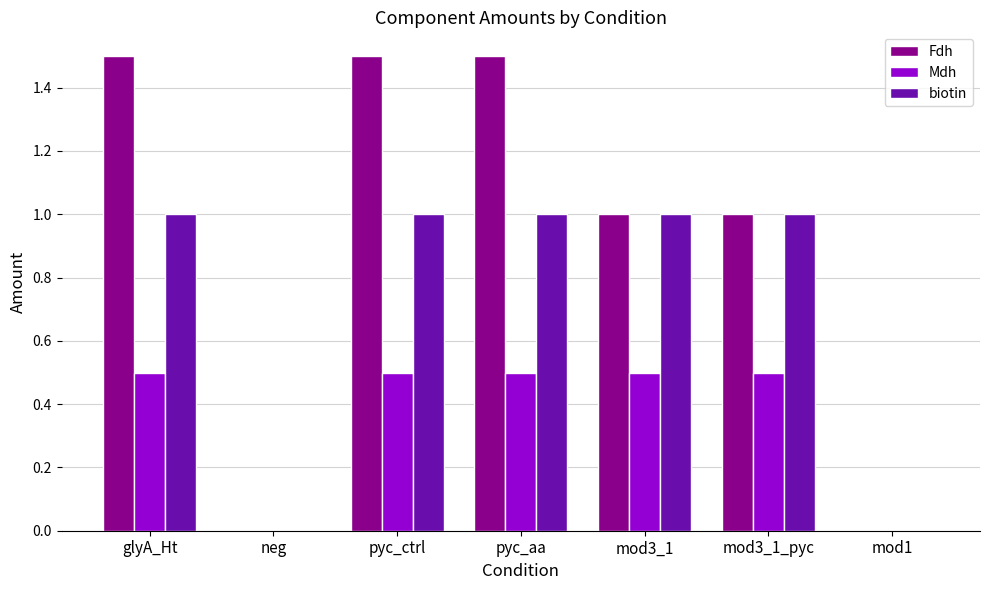

Which series has the largest range (max minus min)?

Fdh